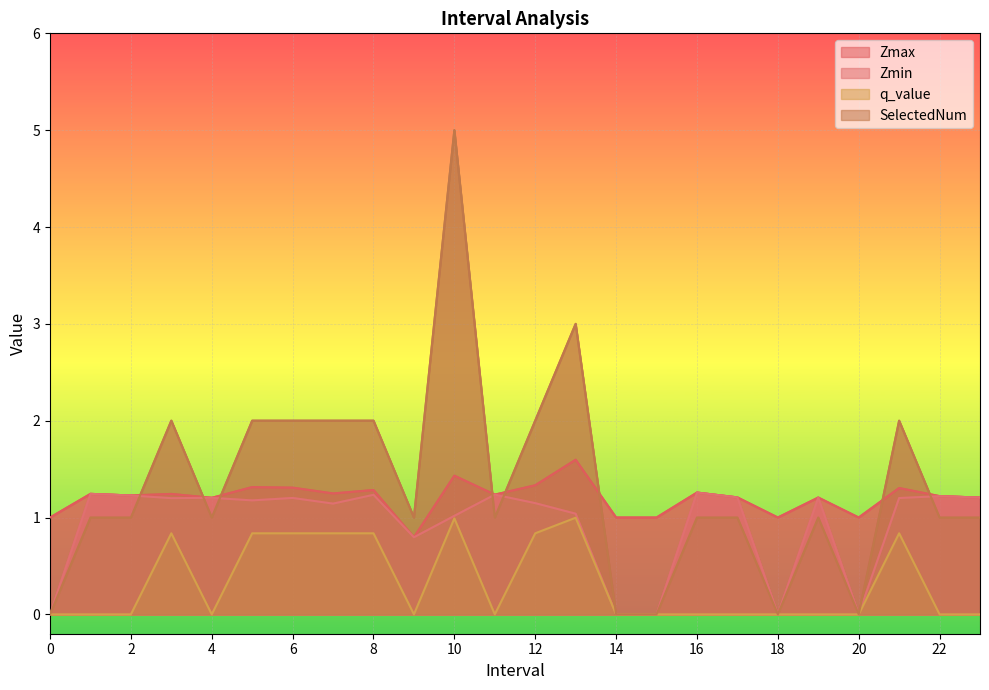

How many lines are shown in the chart?

4